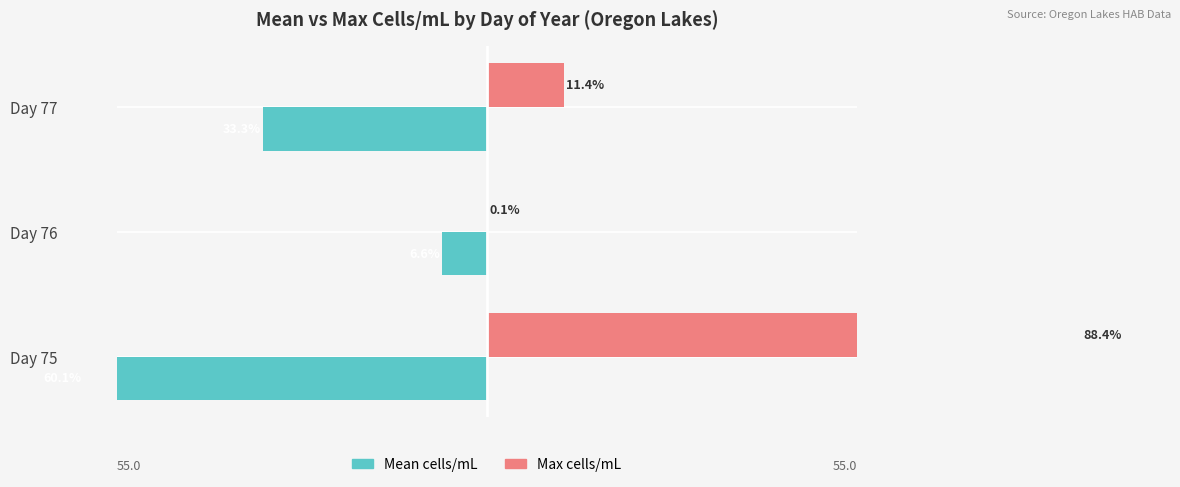

What is the maximum value for Max cells/mL?

88.4